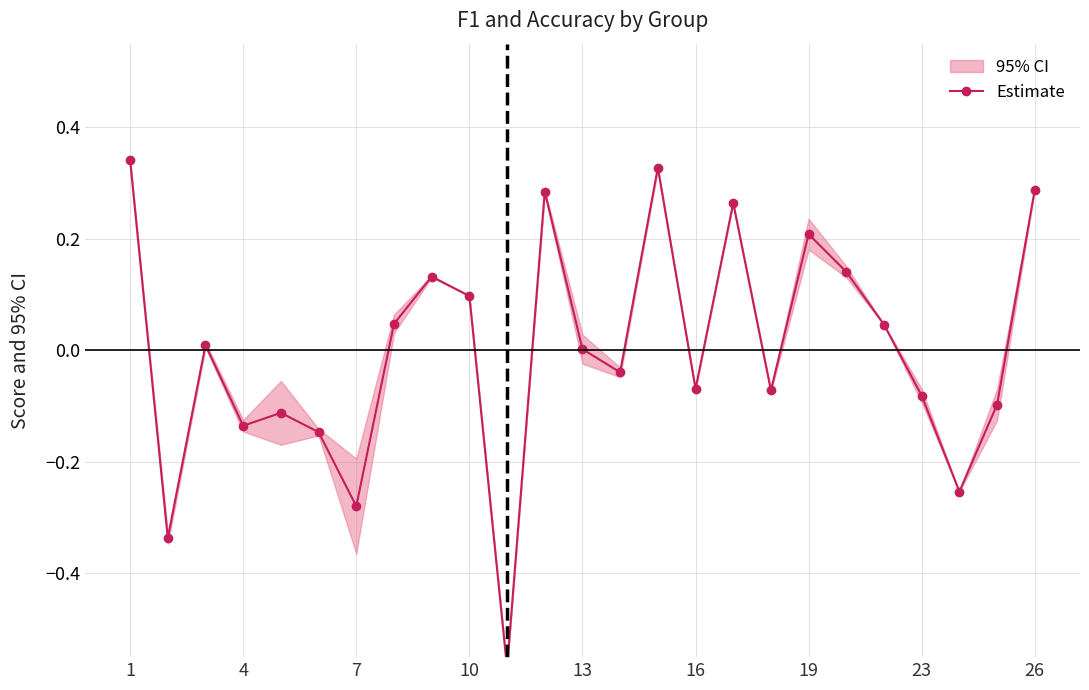

What is the maximum value shown in the chart?

0.3